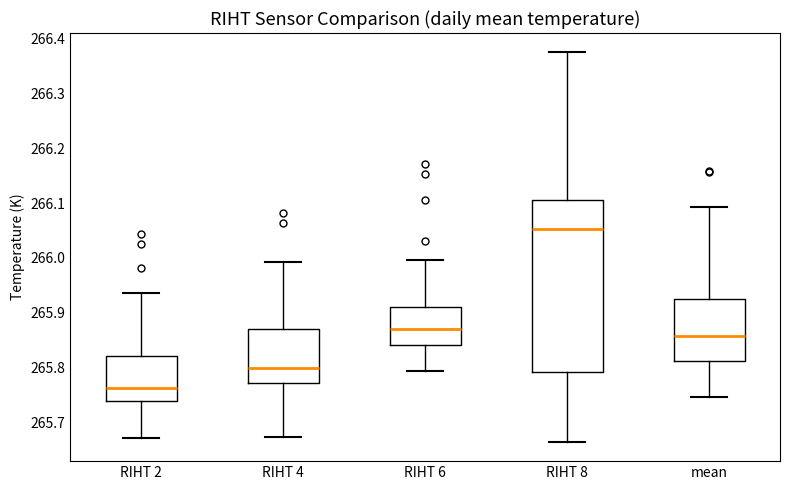

Reading left to right, read every box against the y-axis: the position of its median line, the range the box covers, and the ends of its whiskers. The values are not printed on the chart, so give them approximately, as read against the axis.

RIHT 2: median 265.76, box 265.74 to 265.82, whiskers 265.67 to 265.94
RIHT 4: median 265.80, box 265.77 to 265.87, whiskers 265.67 to 265.99
RIHT 6: median 265.87, box 265.84 to 265.91, whiskers 265.79 to 266.00
RIHT 8: median 266.05, box 265.79 to 266.11, whiskers 265.66 to 266.37
mean: median 265.86, box 265.81 to 265.92, whiskers 265.75 to 266.09